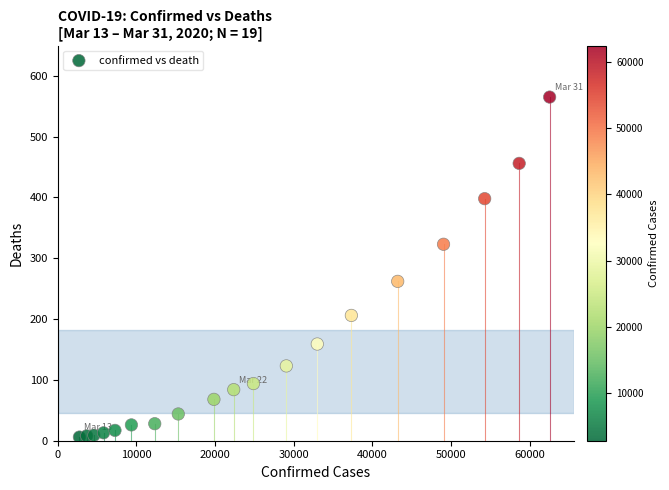

What is the range of Y values (max minus min)?

559